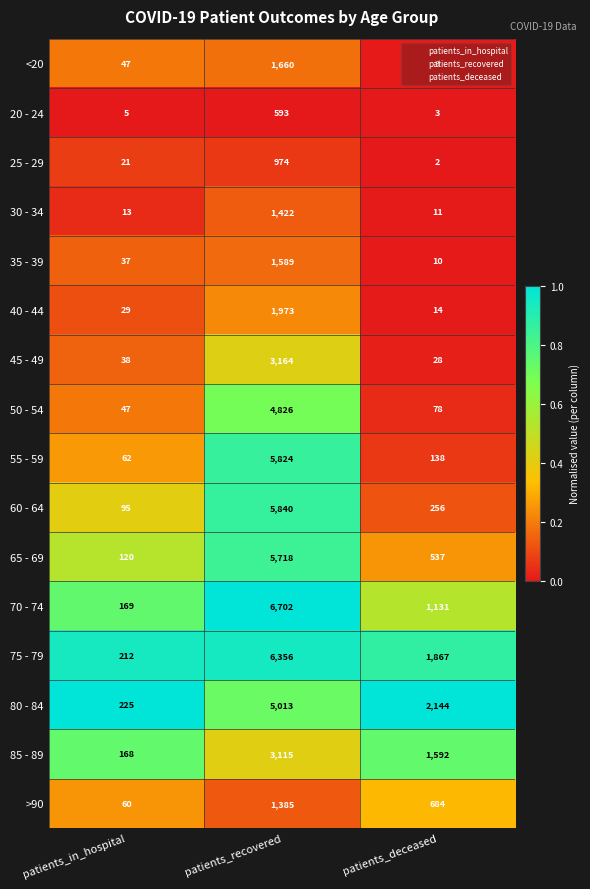

At patients_deceased, list the series in order from largest to smallest.

80 - 84, 75 - 79, 85 - 89, 70 - 74, >90, 65 - 69, 60 - 64, 55 - 59, 50 - 54, 45 - 49, 40 - 44, 30 - 34, 35 - 39, <20, 20 - 24, 25 - 29